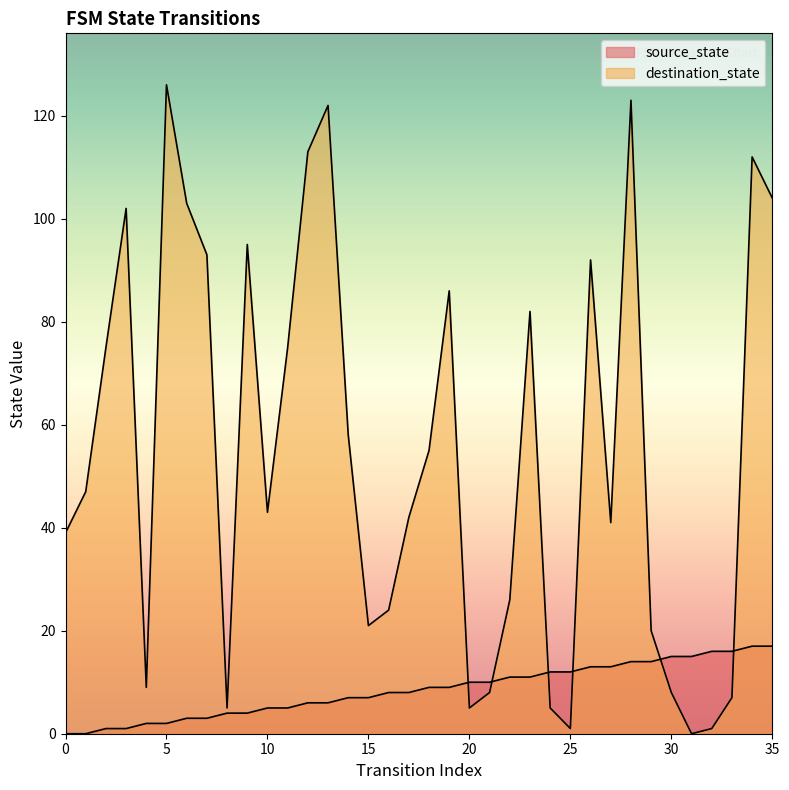

The value of destination_state at 12 is 113. True or false?

True